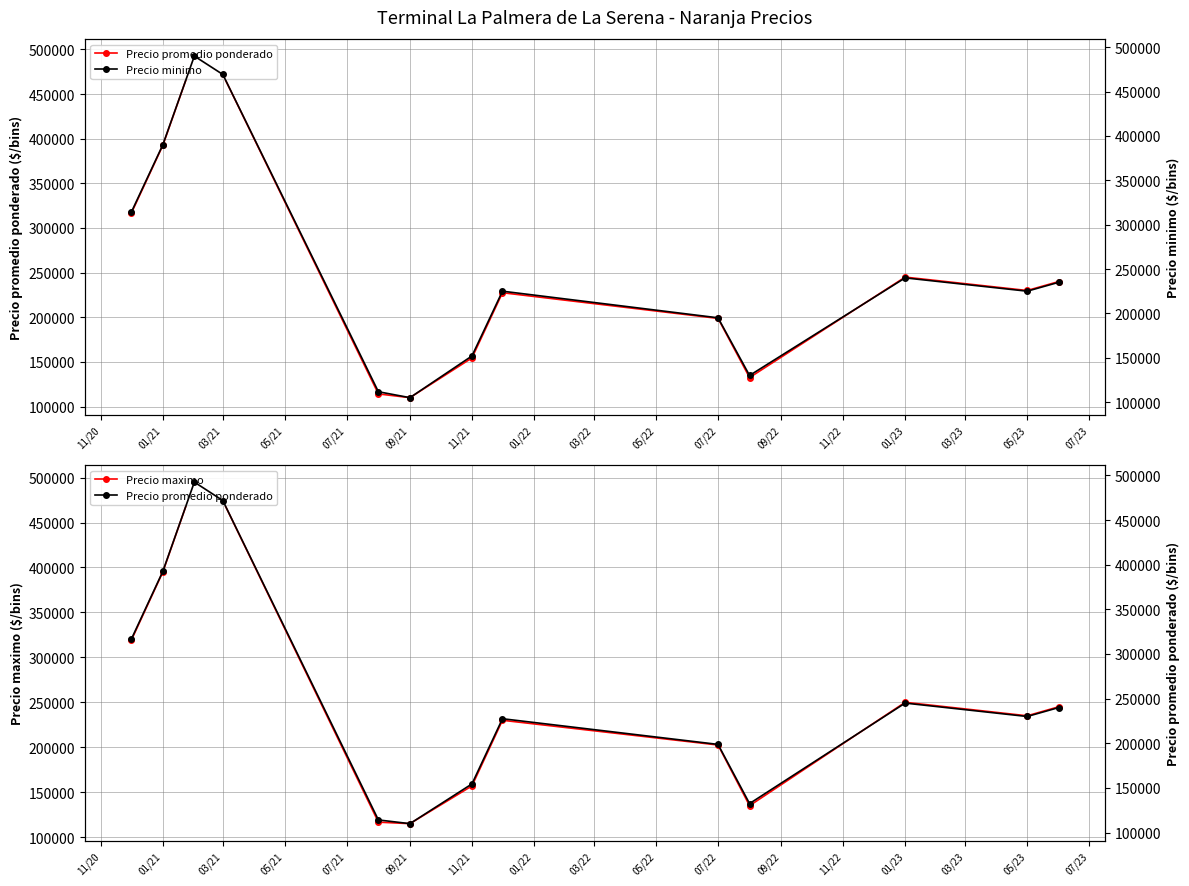

What is the sum of all Precio maximo values?

3369452.4